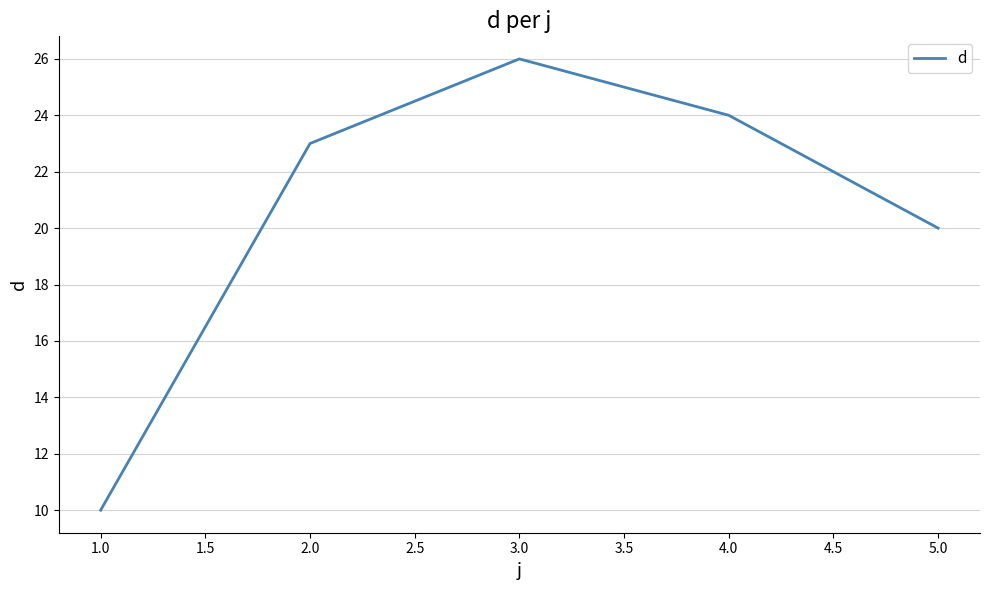

What is the change in value from 2.0 to 4.0?

+1